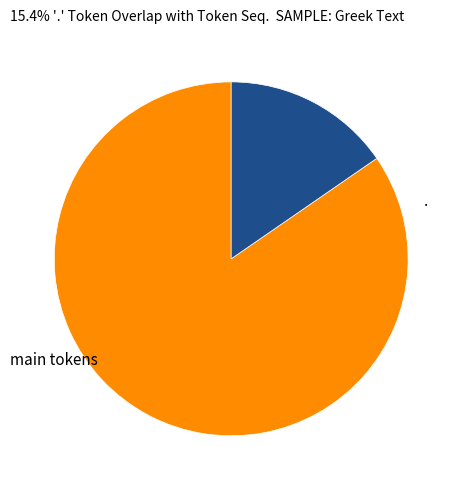

Is there a majority slice in this chart?

Yes